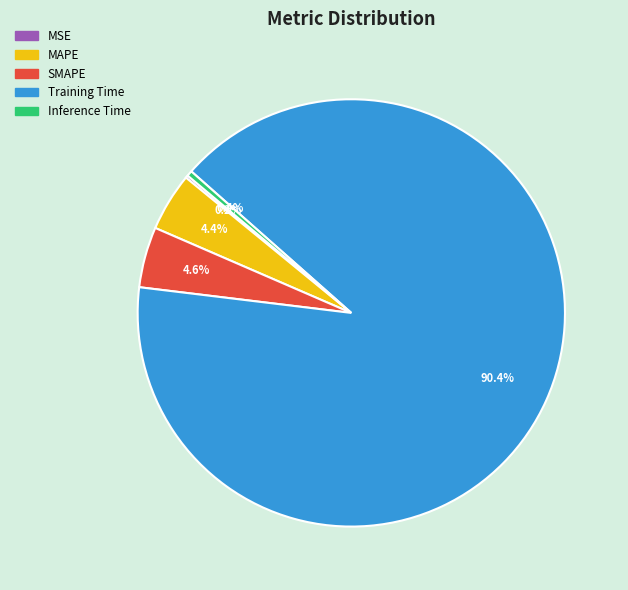

What percentage is the SMAPE slice, to the nearest percent?

5%